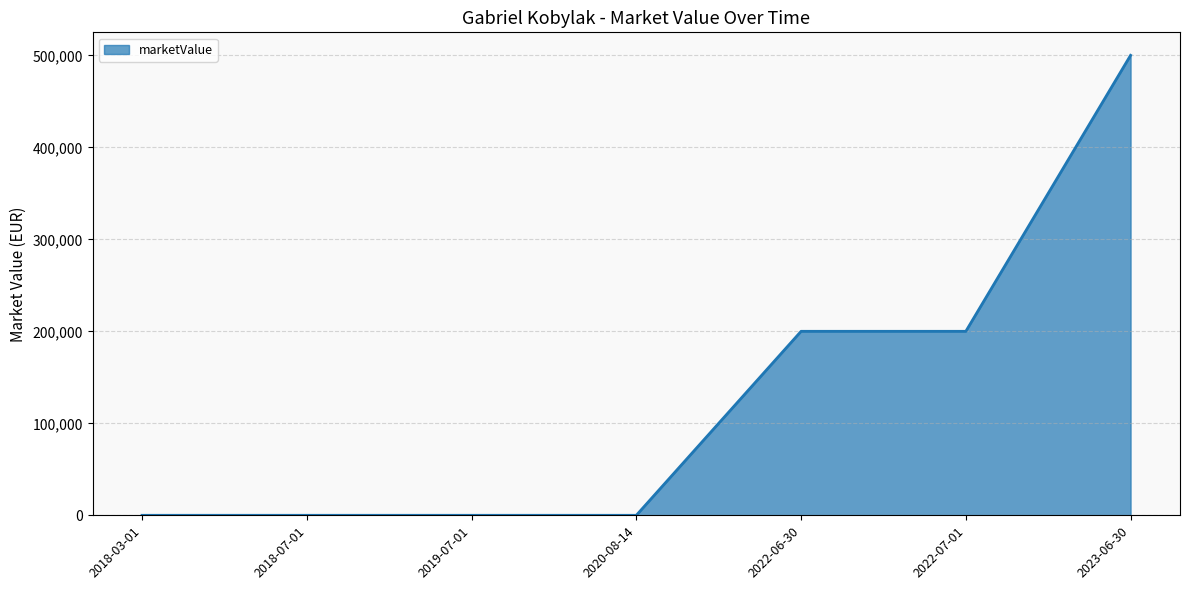

Does the chart display data point markers on the line(s)?

No